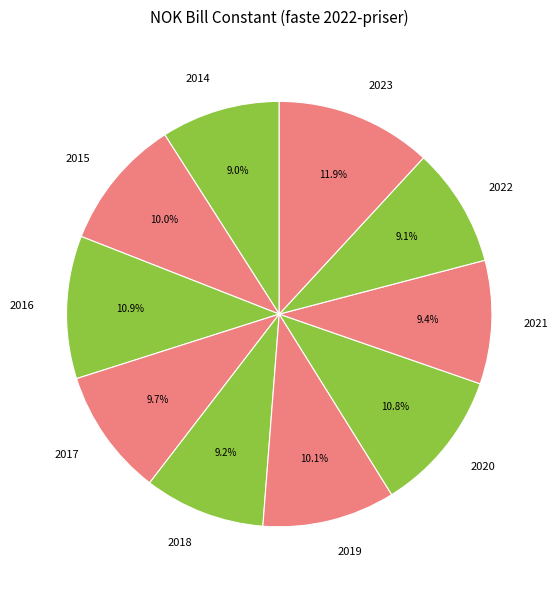

To the nearest percent, what is the combined percentage of 2017 and 2014?

19%